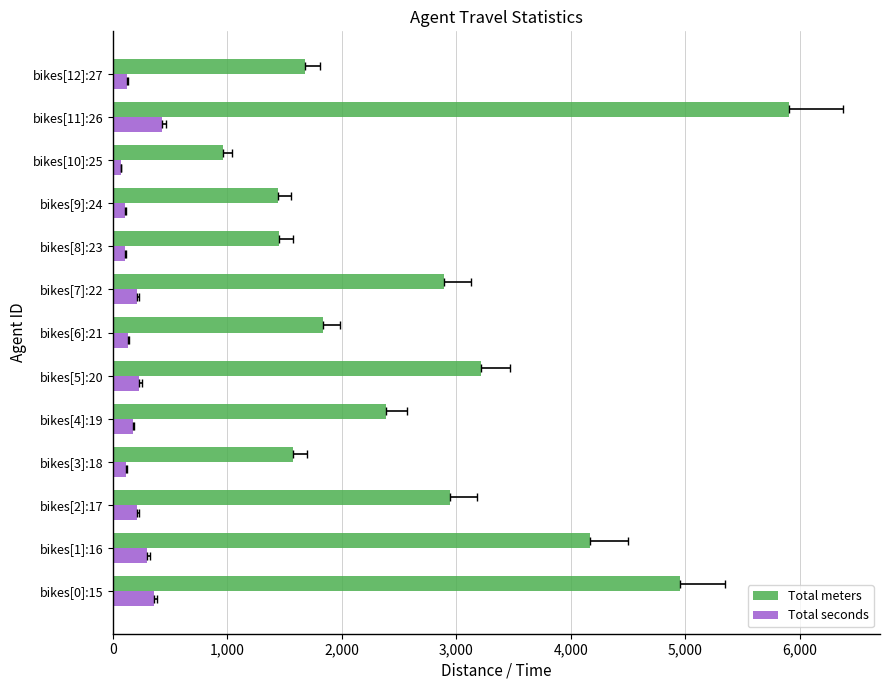

How many groups of bars are there?

13